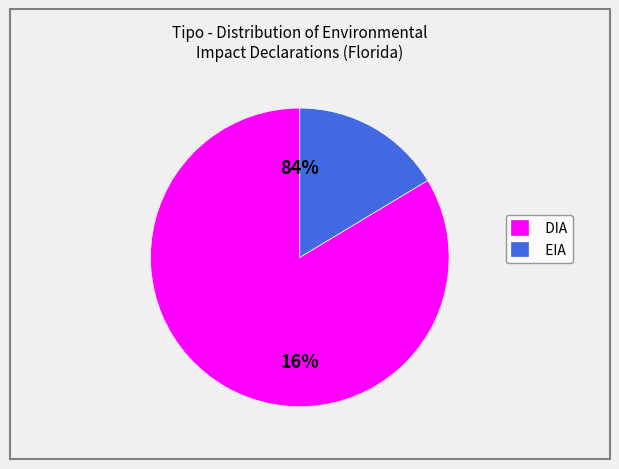

To the nearest percent, what percentage of the pie is EIA?

16%